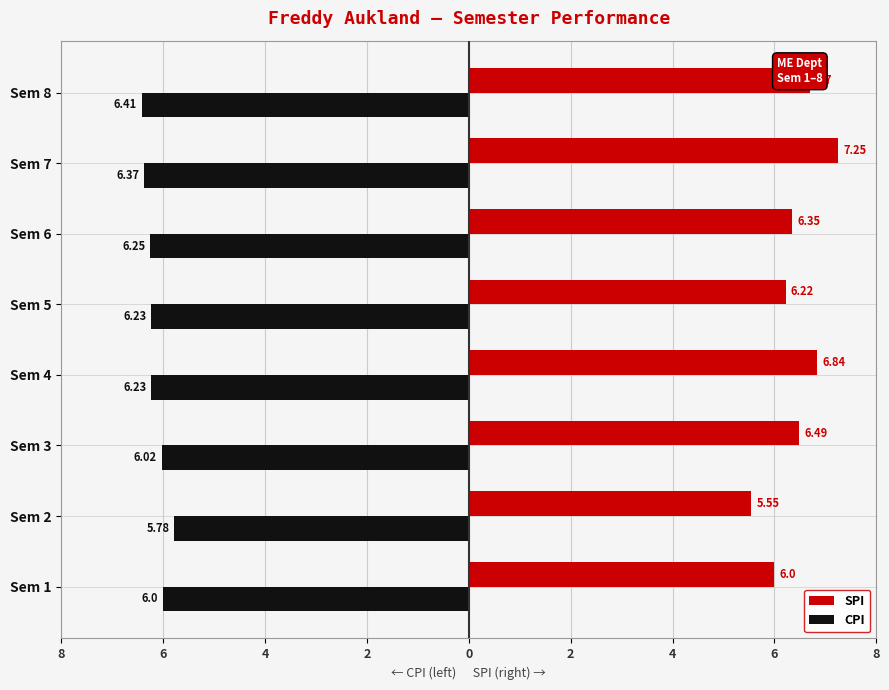

What is the value of the SPI bar at the 5th from the left?

6.2